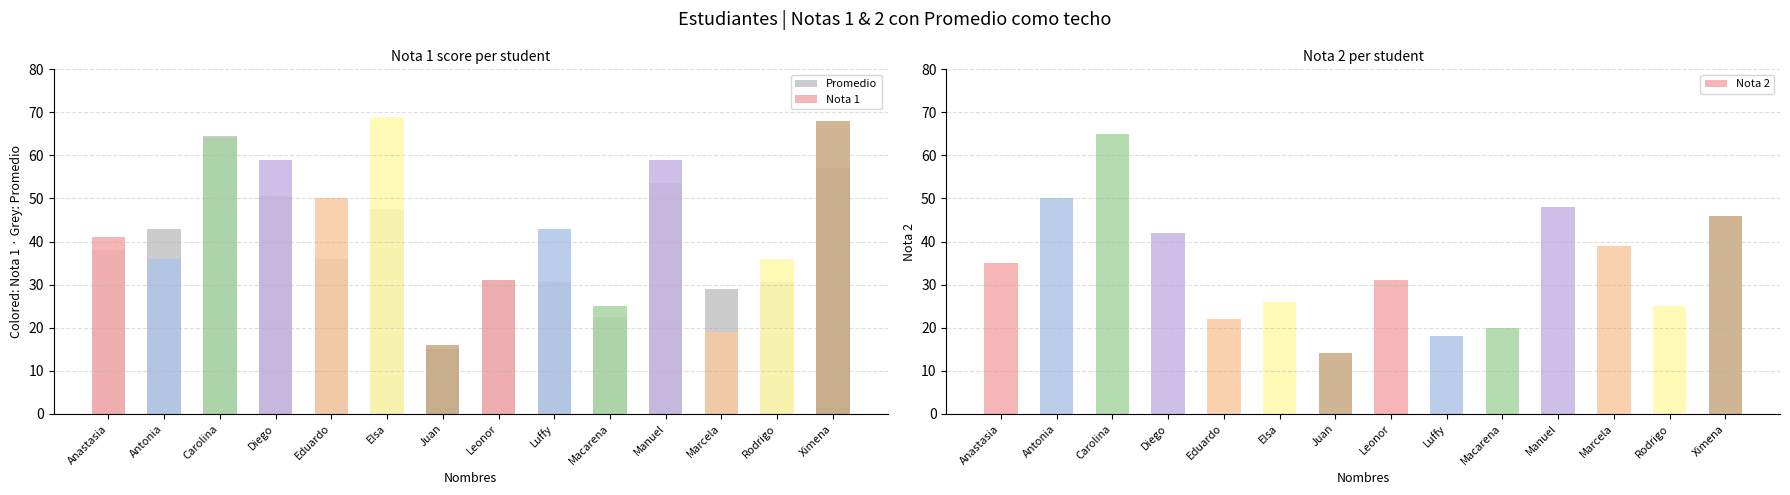

Reading left to right, list all the values displayed in this chart.

Nota 1: Anastasia=41.0	Antonia=36.0	Carolina=64.0	Diego=59.0	Eduardo=50.0	Elsa=69.0	Juan=16.0	Leonor=31.0	Luffy=43.0	Macarena=25.0	Manuel=59.0	Marcela=19.0	Rodrigo=36.0	Ximena=68.0
Nota 2: Anastasia=35.0	Antonia=50.0	Carolina=65.0	Diego=42.0	Eduardo=22.0	Elsa=26.0	Juan=14.0	Leonor=31.0	Luffy=18.0	Macarena=20.0	Manuel=48.0	Marcela=39.0	Rodrigo=25.0	Ximena=46.0
Promedio: Anastasia=38.0	Antonia=43.0	Carolina=64.5	Diego=50.5	Eduardo=36.0	Elsa=47.5	Juan=15.0	Leonor=31.0	Luffy=30.5	Macarena=22.5	Manuel=53.5	Marcela=29.0	Rodrigo=30.5	Ximena=57.0